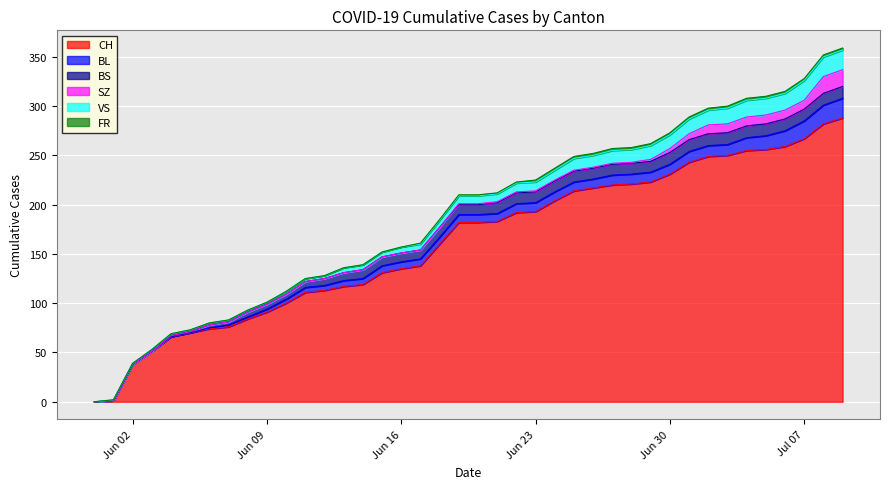

True or false: SZ and BL cross at least once.

False